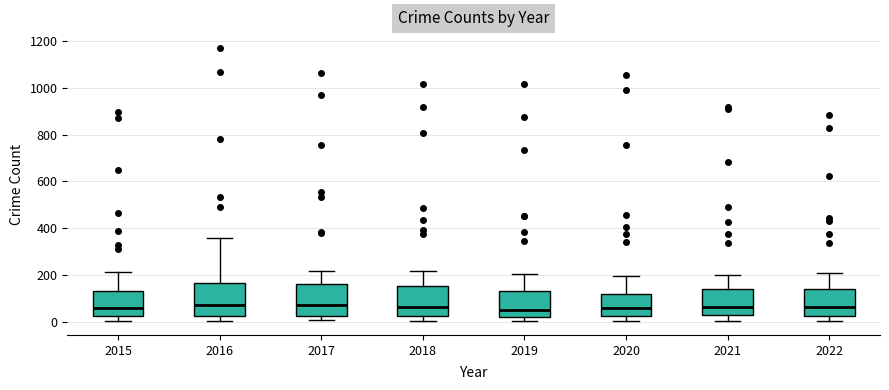

Where does the median line of the box at x = 2022 sit on the y-axis? The values are not printed on the chart, so give them approximately, as read against the axis.

60